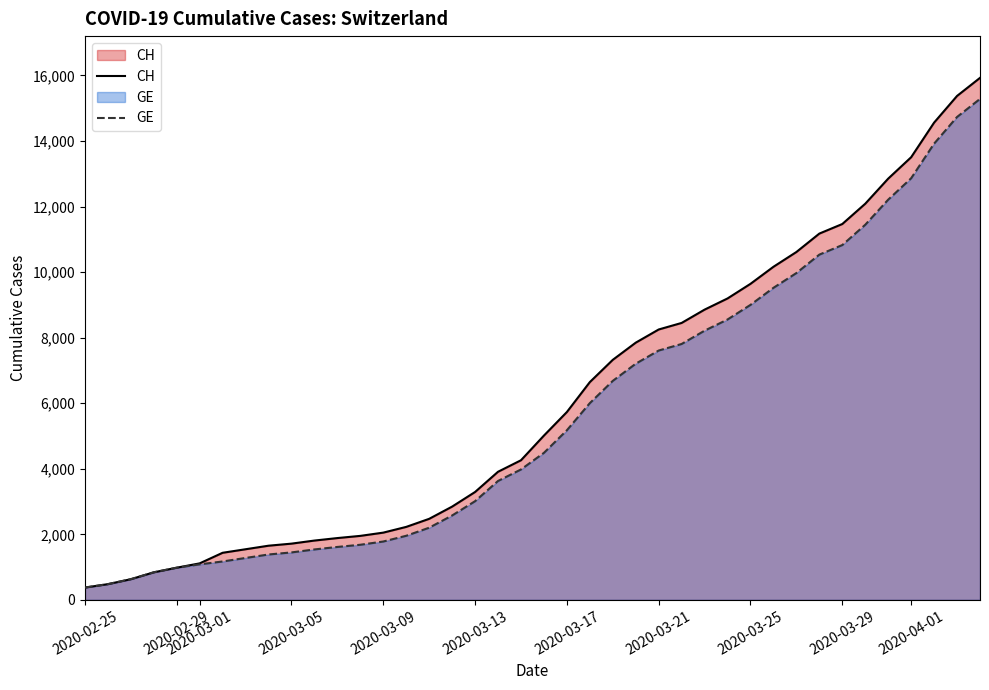

What is the maximum value shown in the chart?

15926